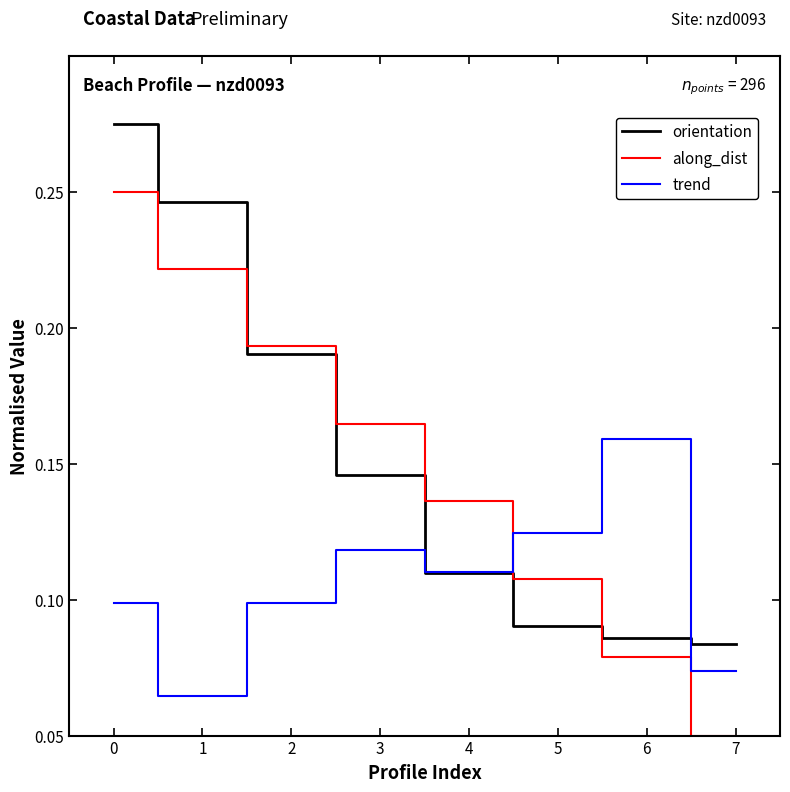

Does the chart display data point markers on the line(s)?

No